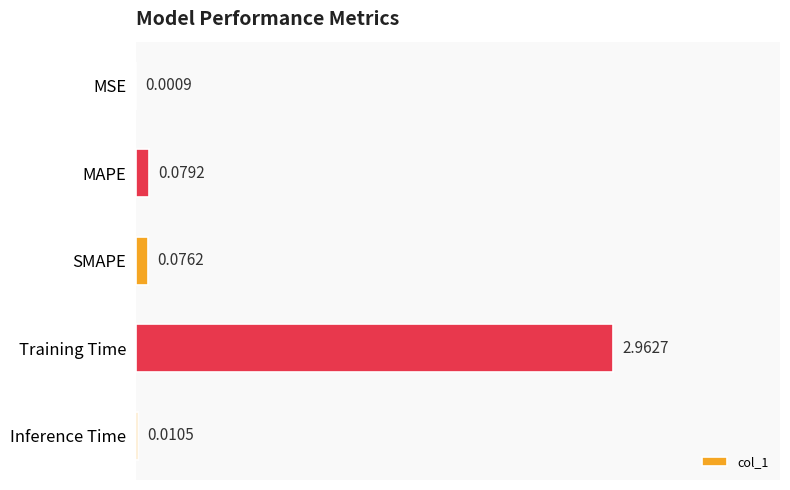

Which label corresponds to the largest value in the chart?

Training Time